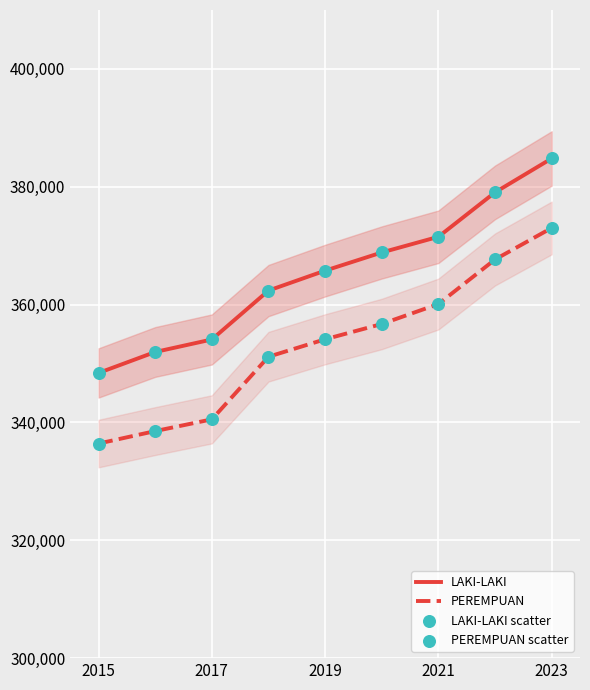

The value of LAKI-LAKI at 2021 is 371511. True or false?

True